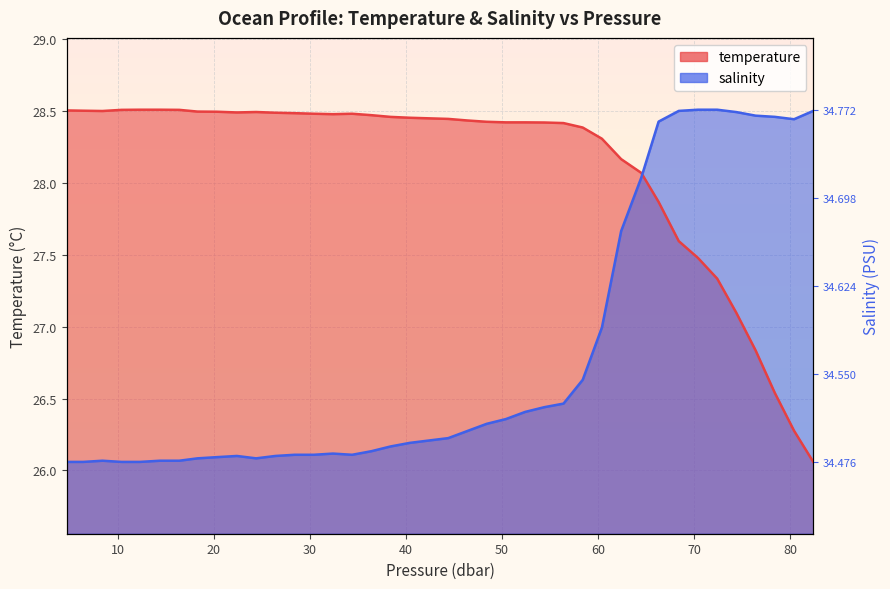

What are all the series names shown in the legend?

temperature, salinity